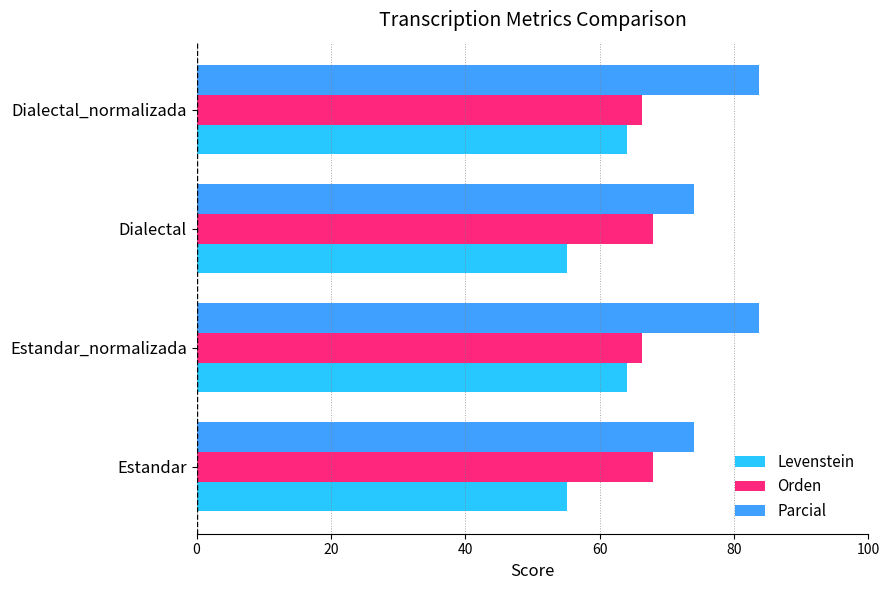

What value does the Parcial series have at Dialectal?

74.1